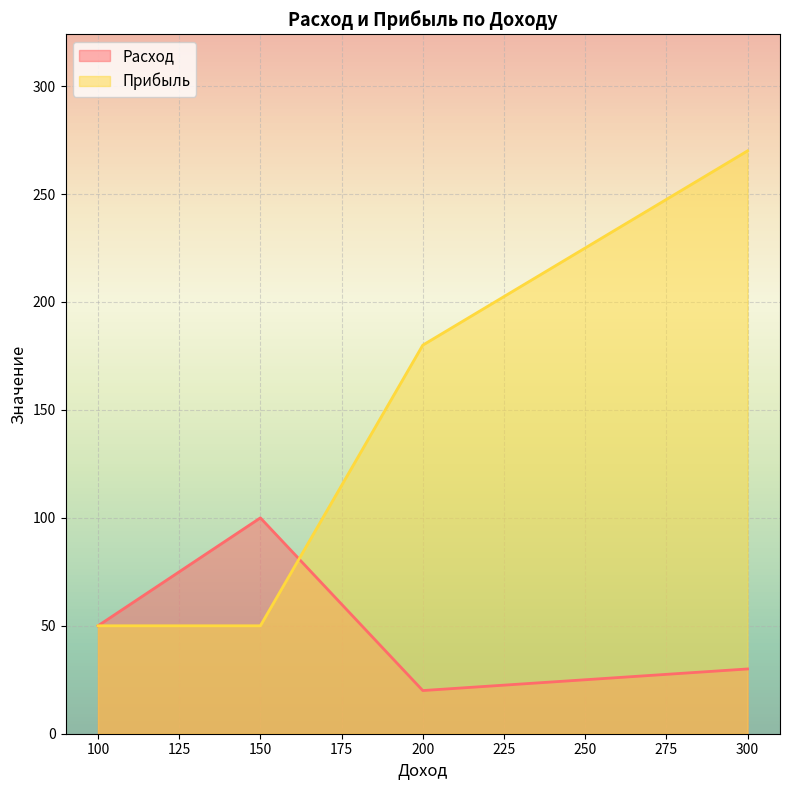

Which category has the highest value in the Расход series?

150